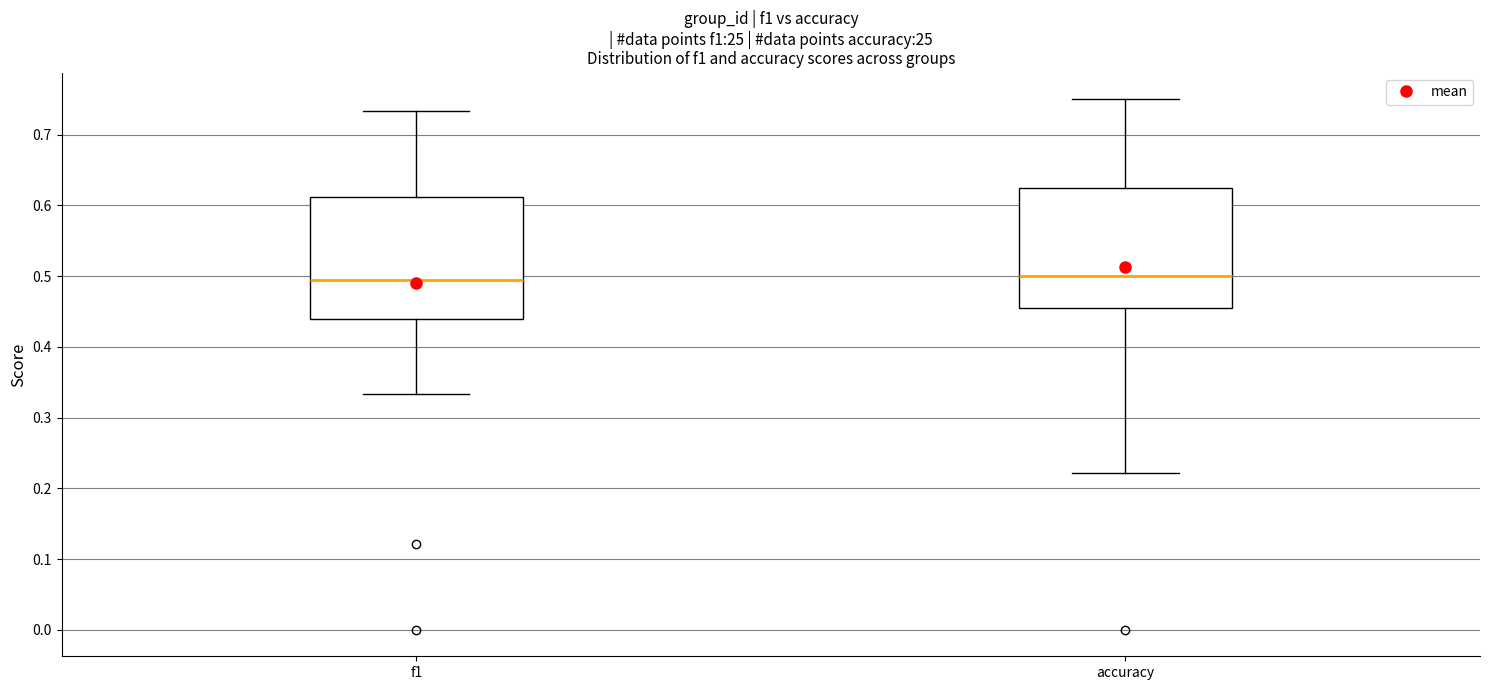

Reading left to right, transcribe this box plot: for each box, give where its median line is, the range the box spans, and where its two whiskers end, as read against the y-axis. The values are not printed on the chart, so give them approximately, as read against the axis.

f1: median 0.49, box 0.44 to 0.61, whiskers 0.33 to 0.73
accuracy: median 0.50, box 0.45 to 0.63, whiskers 0.22 to 0.75